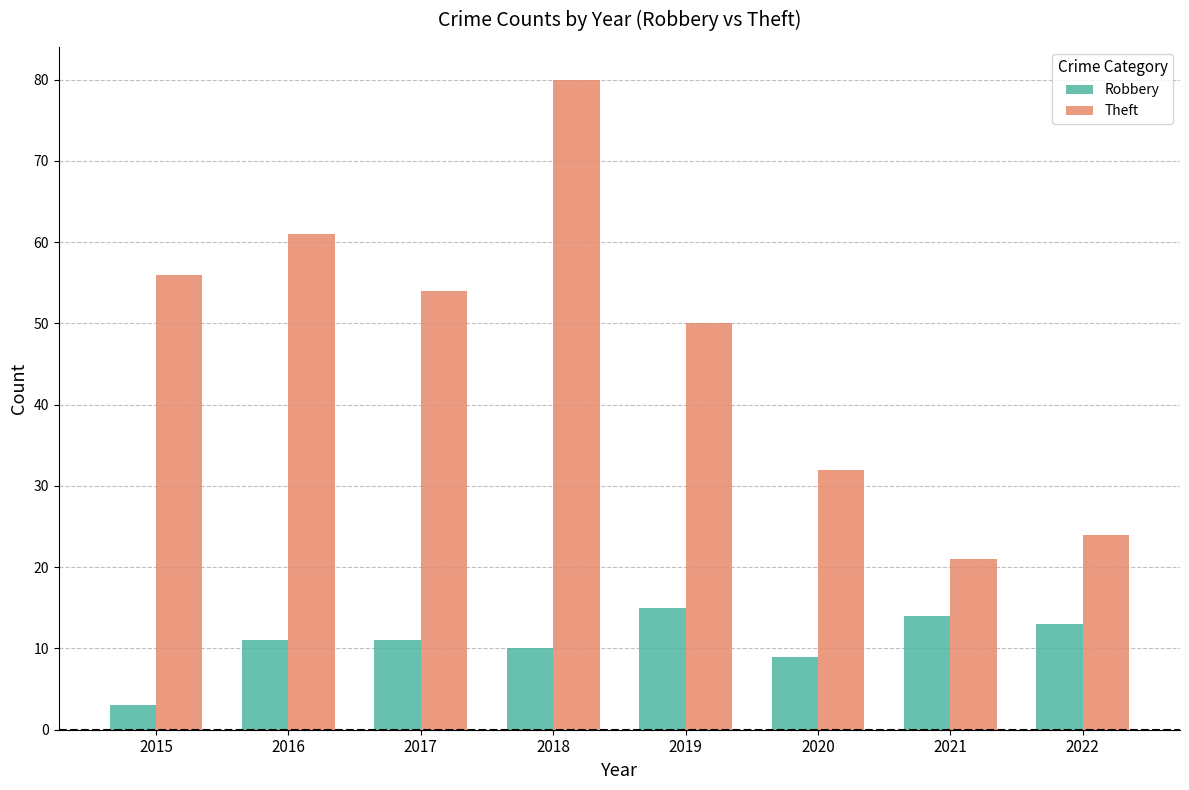

How many bars are there in total?

16